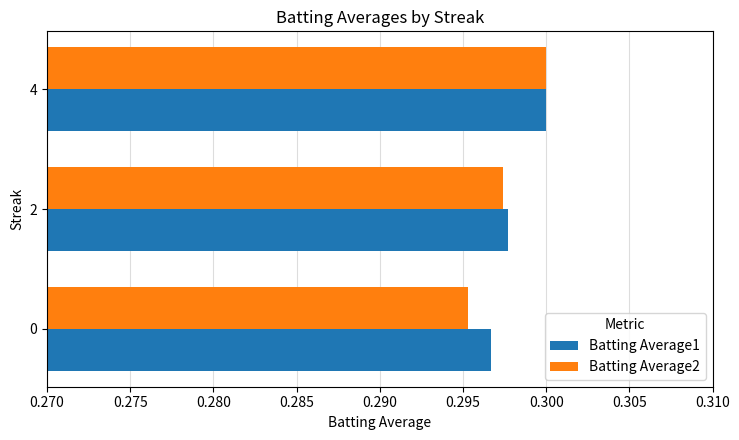

How many series are shown in this chart?

2